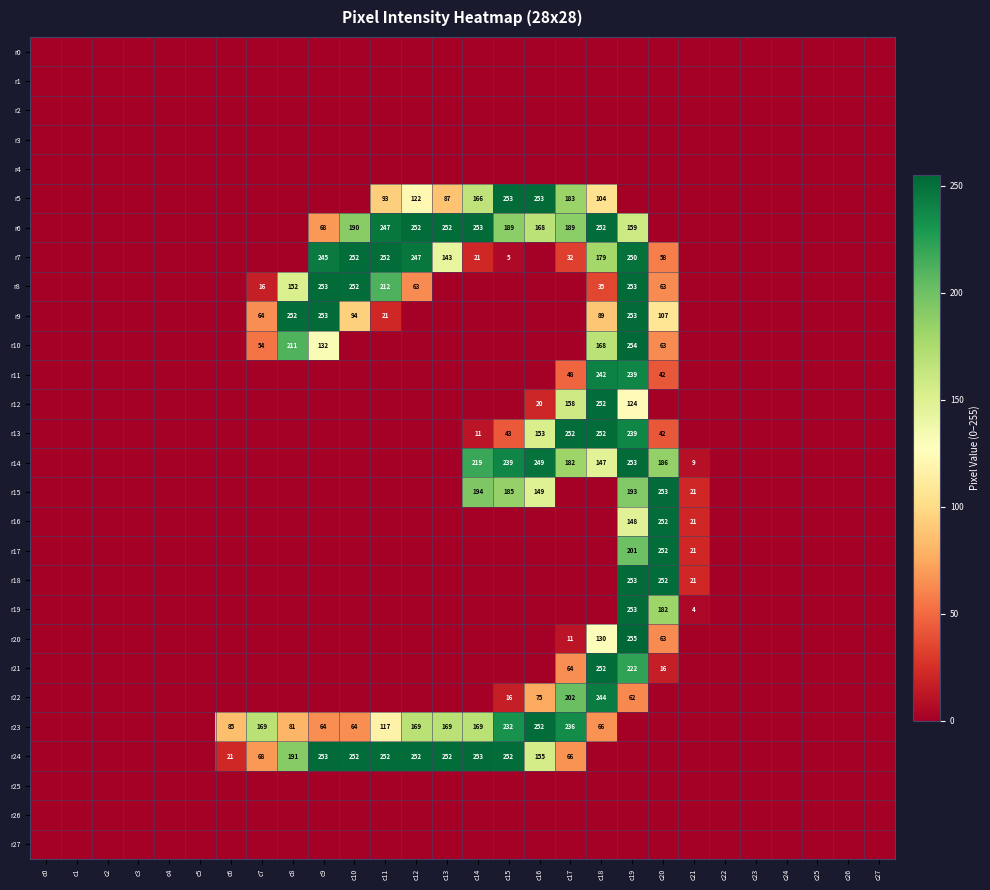

Is it true that r24 equals 191 at c8?

True